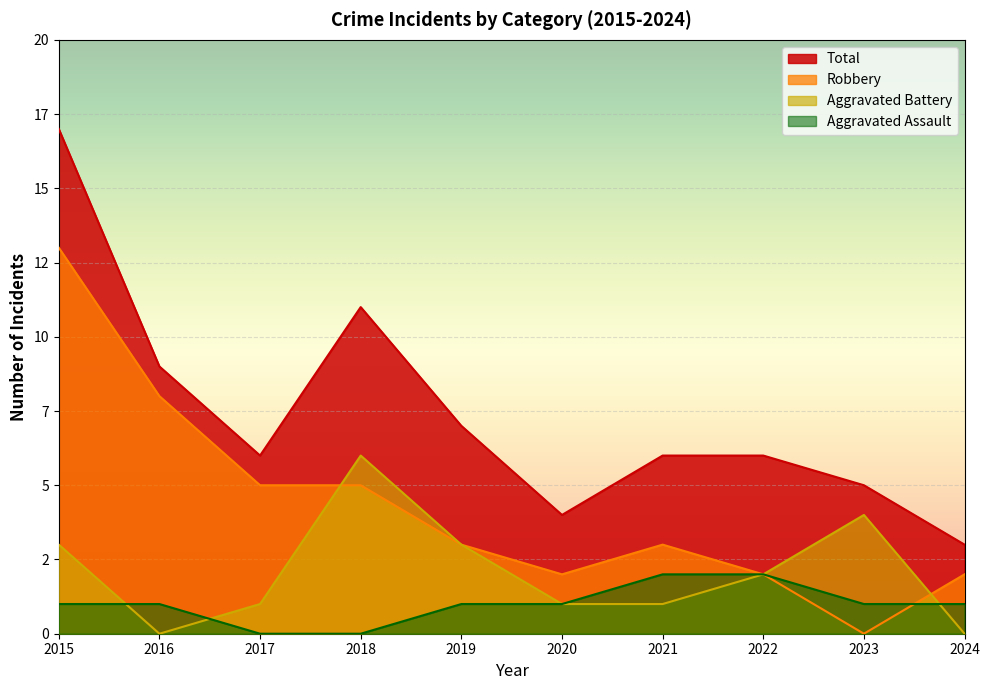

At which category is the sum across all series the highest?

2015